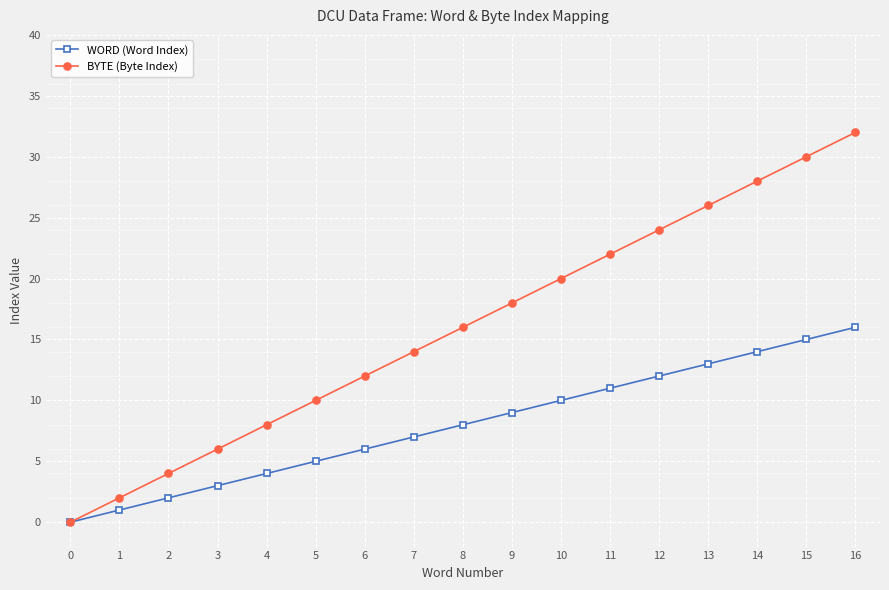

Is this an area chart (filled region under the line)?

No